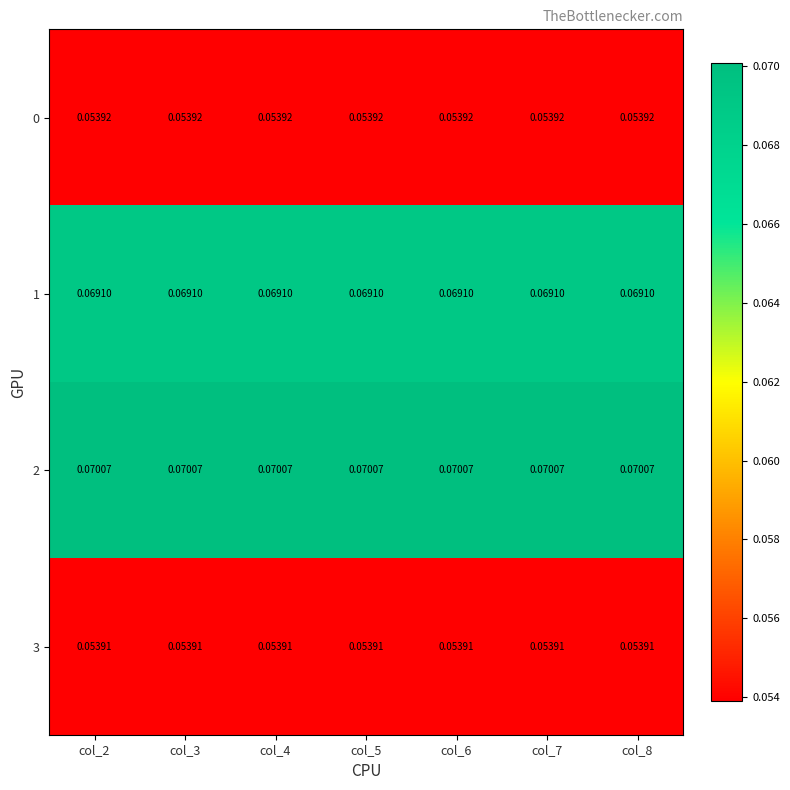

Is the value of 0 at col_5 greater than the value of 1 at col_5?

No